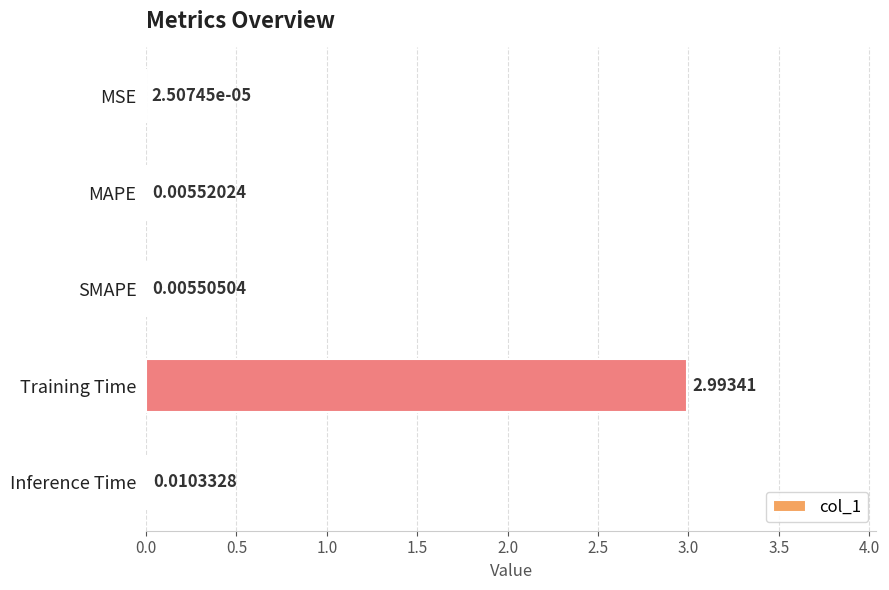

What is the sum of all values?

3.0